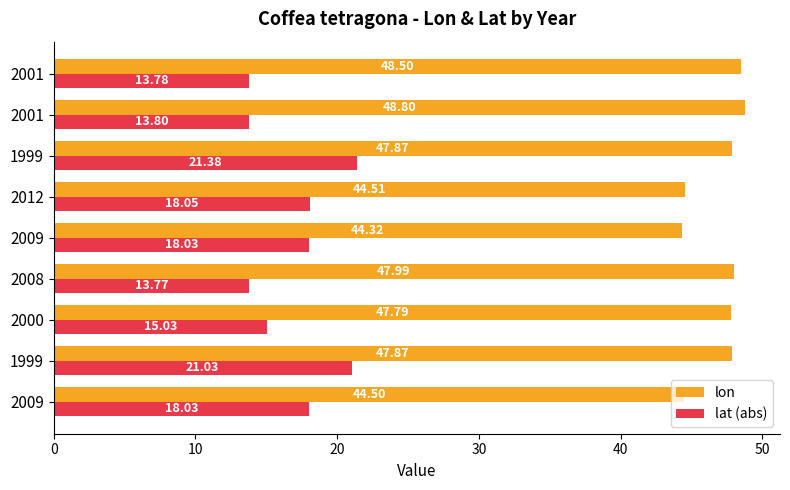

Reading left to right, list all the values displayed in this chart.

lon: 44.5	47.9	47.8	48.0	44.3	44.5	47.9	48.8	48.5
lat (abs): 18.0	21.0	15.0	13.8	18.0	18.0	21.4	13.8	13.8